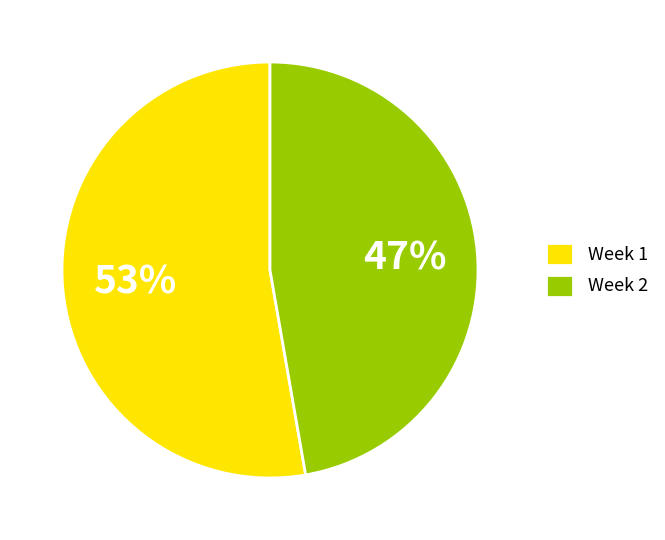

What is the ratio of the value at Week 1 to the value at Week 2?

1.1